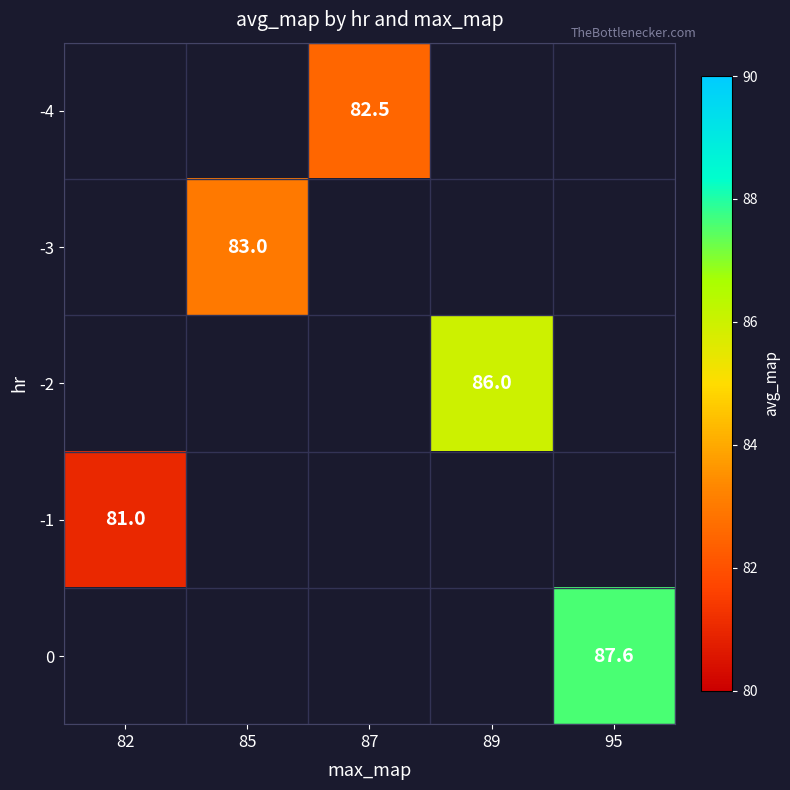

The -4 series shows 82.5 at 87. True or false?

True